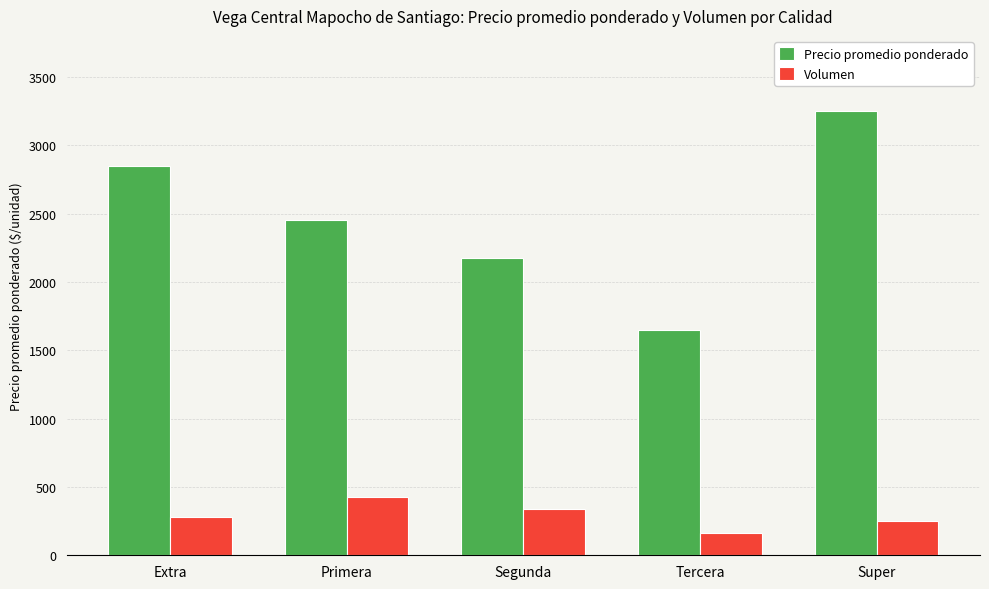

At which category is the sum across all series the highest?

Super